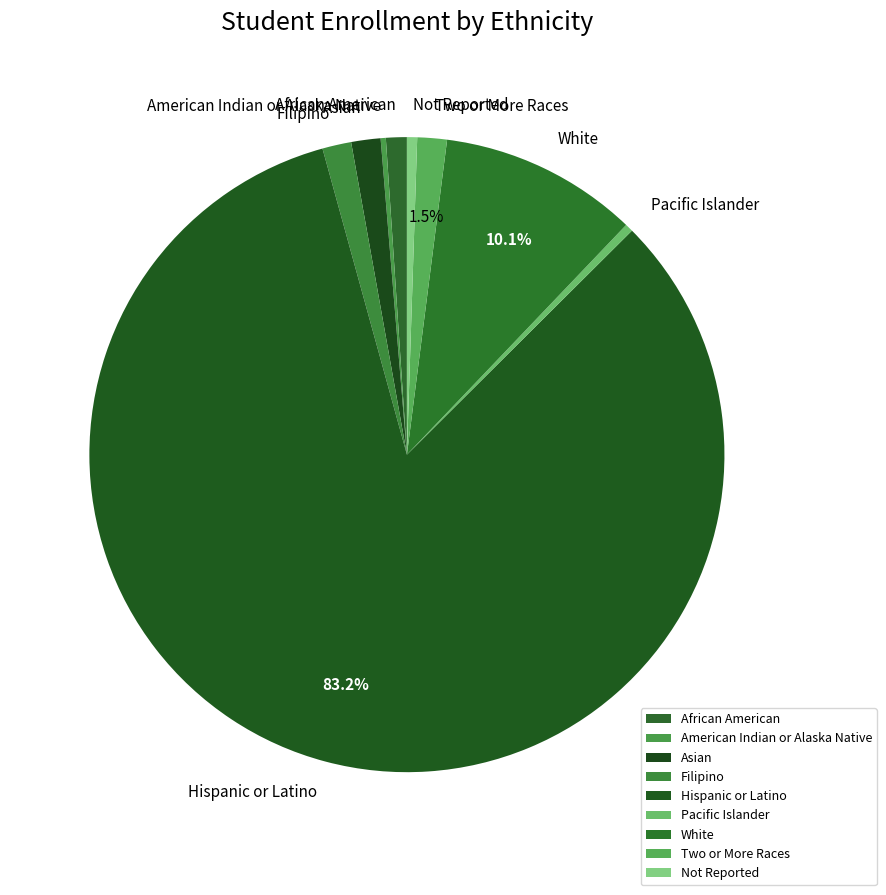

Which category has the biggest portion of the pie?

Hispanic or Latino